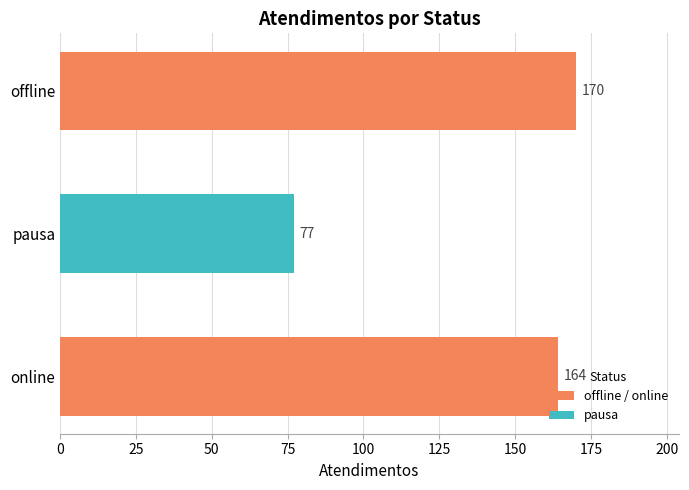

Read the value at online, to the nearest 10.

160